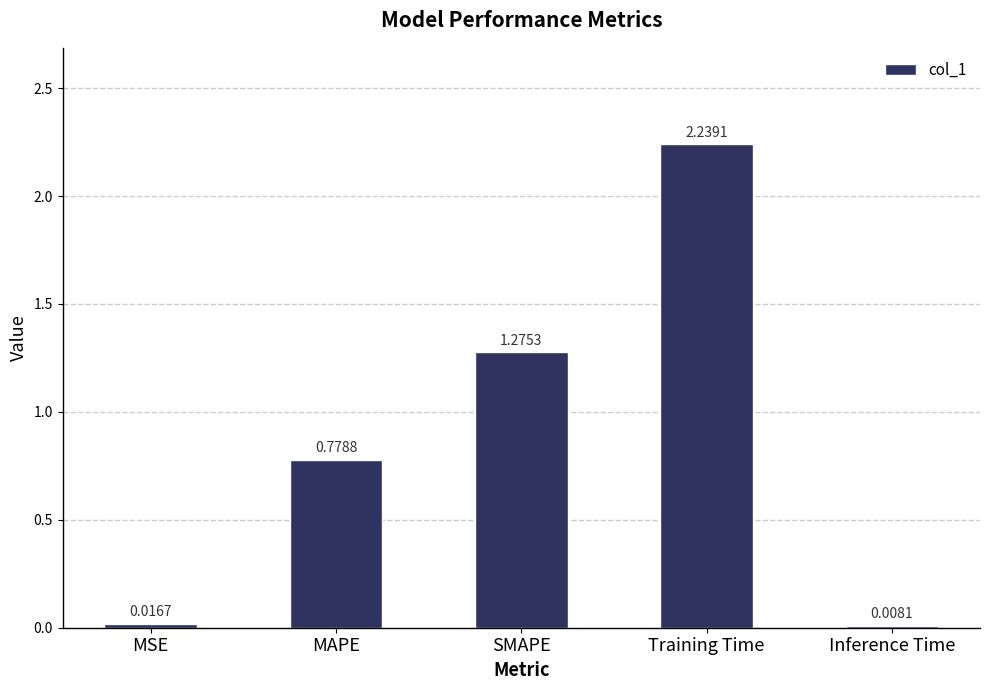

What position from the left is MSE?

1